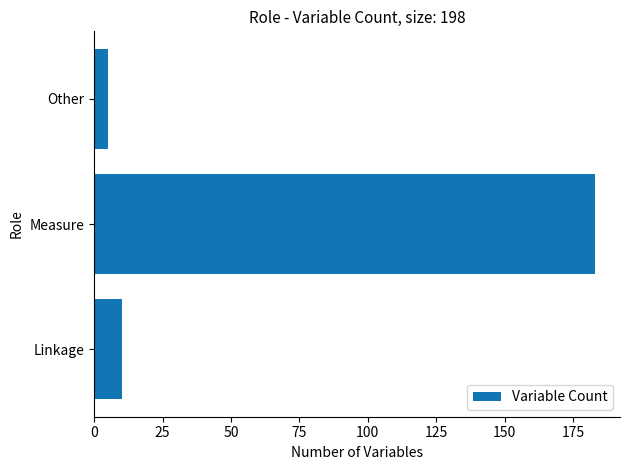

What is the difference between the second highest and minimum values?

5